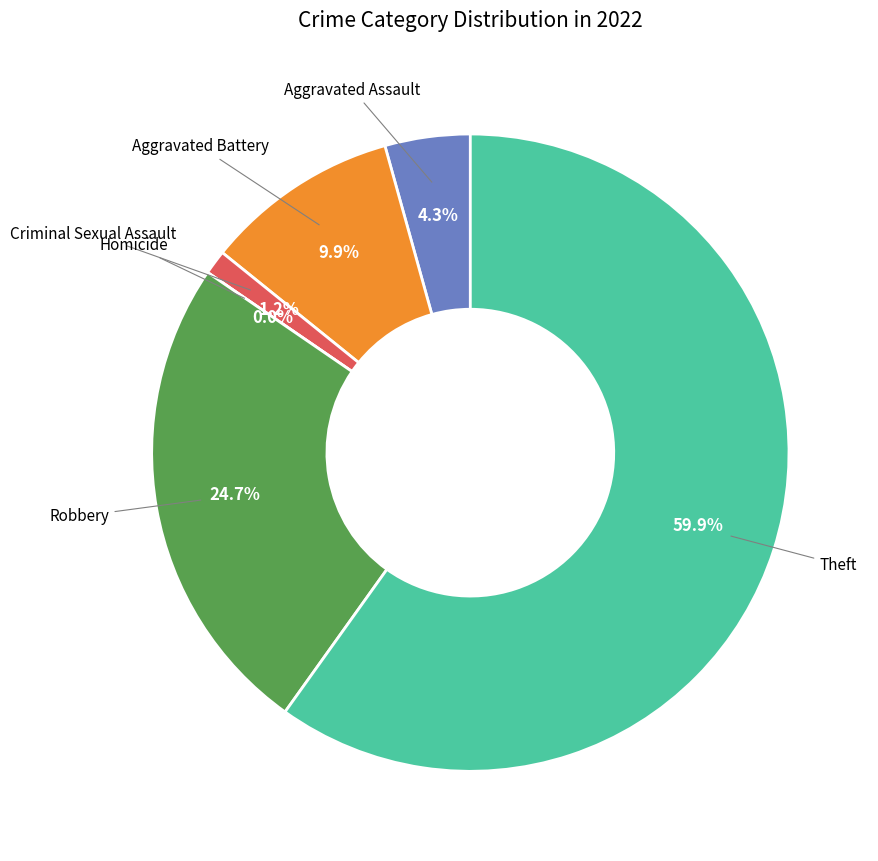

The Theft slice represents 52% of the pie. True or false?

False